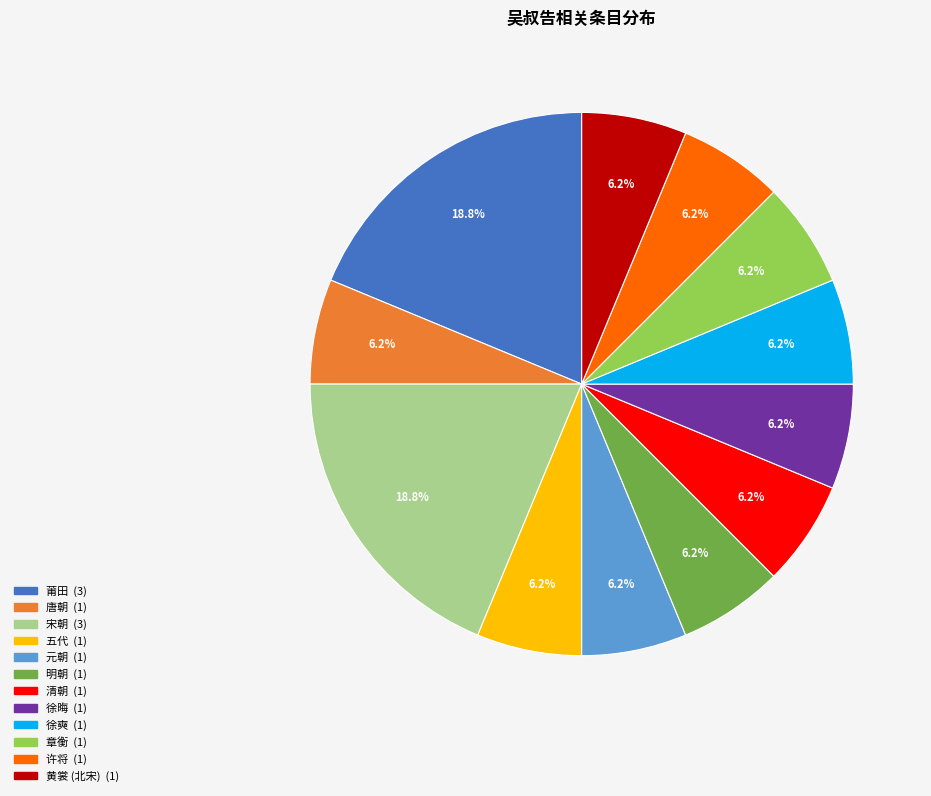

Is there any slice that represents more than half of the pie?

No